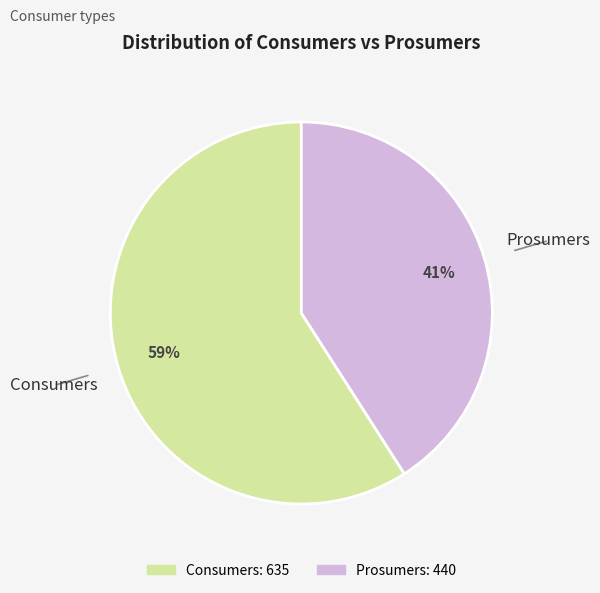

What is the majority slice?

Consumers